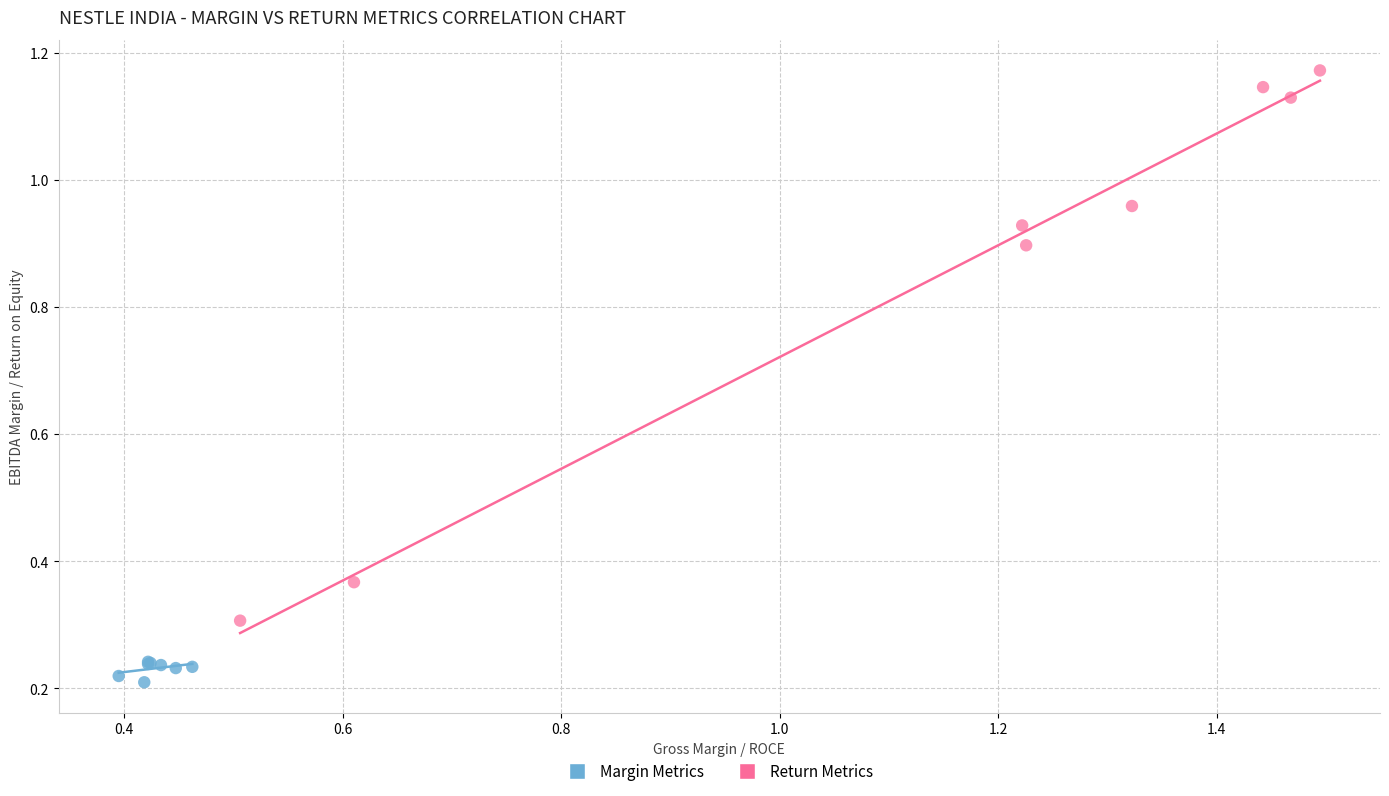

Which series reaches the minimum Y coordinate?

Margin Metrics